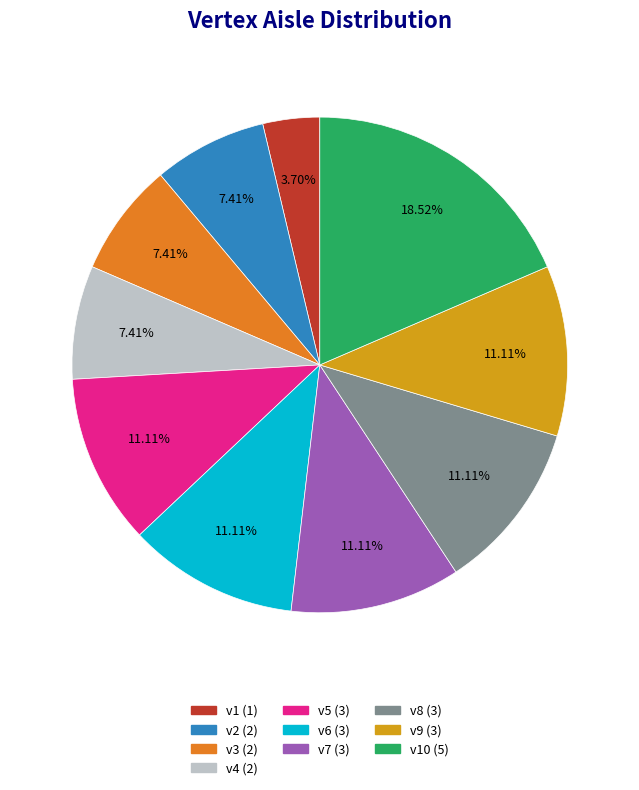

Does any single category account for the majority?

No